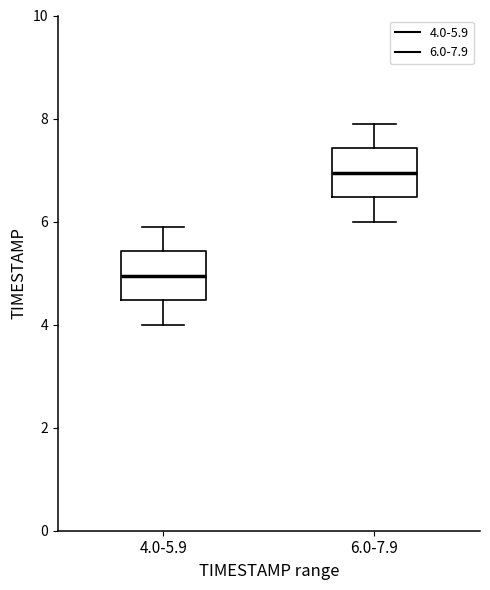

Which box has the lowest median line?

4.0-5.9